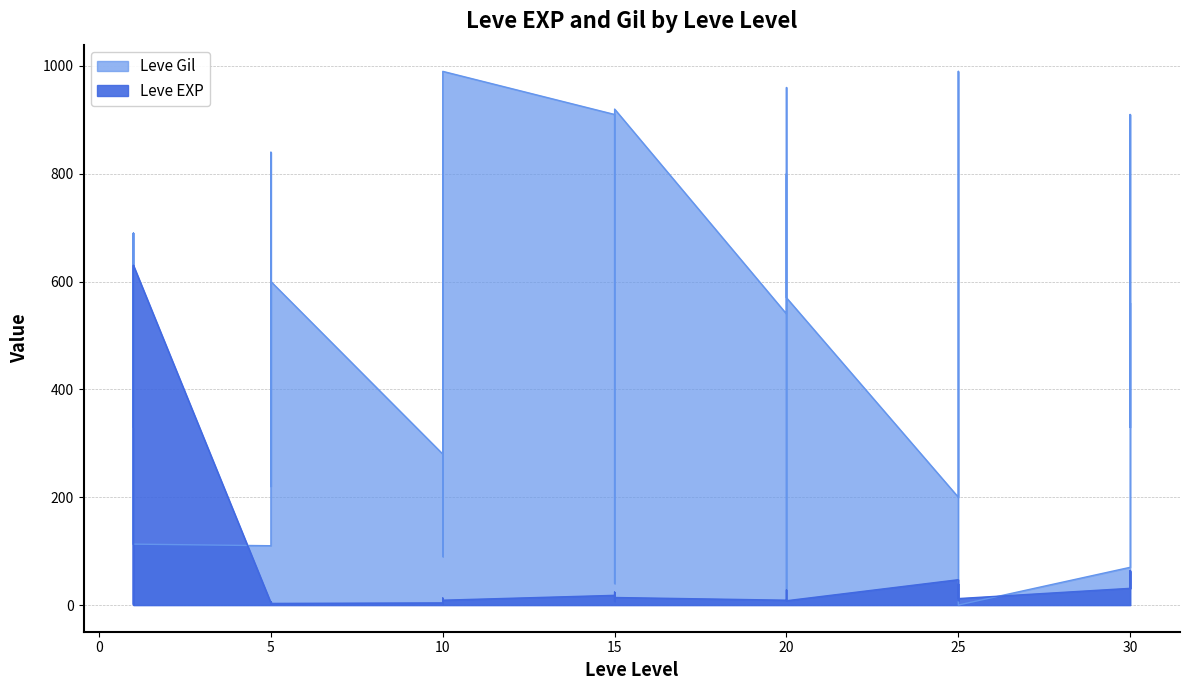

How many lines are shown in the chart?

2